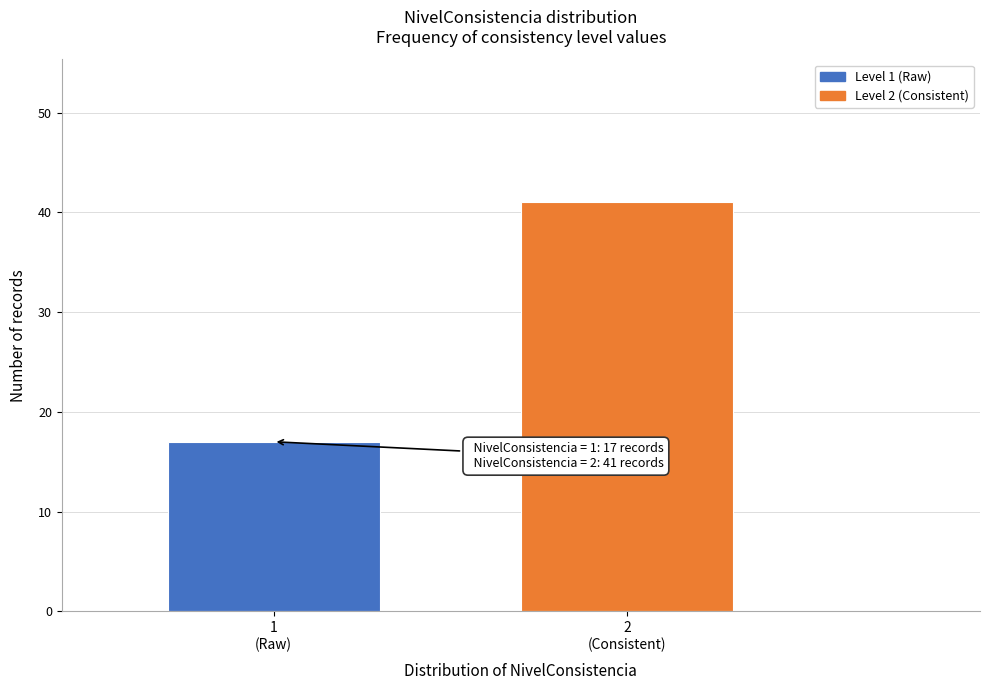

Reading left to right, what are all the values shown in this chart?

17	41